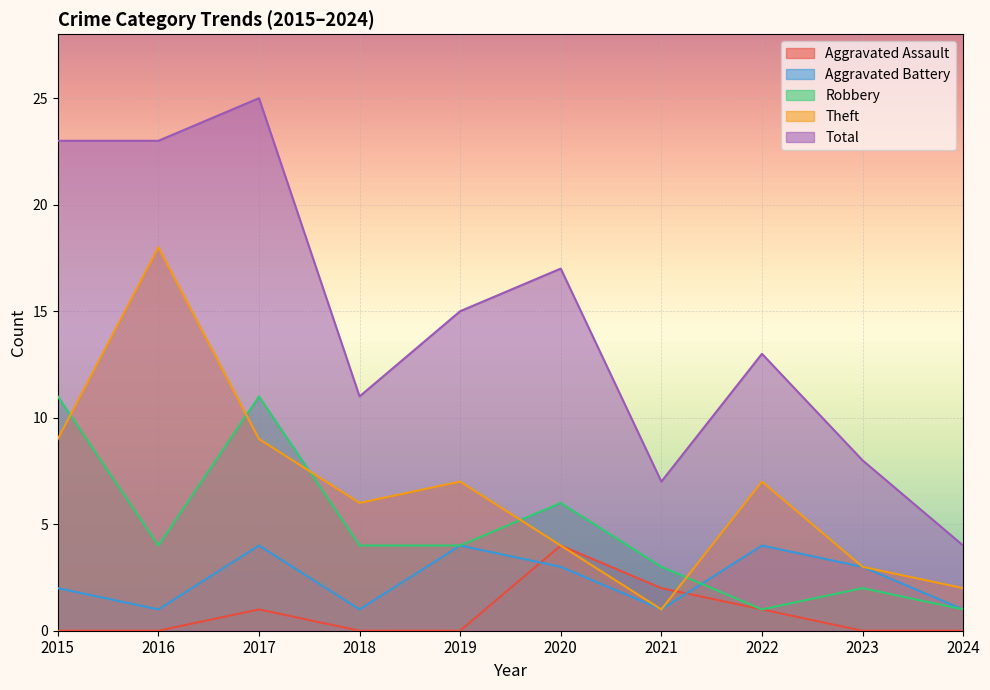

What is the value of the Robbery point at the 5th from the left?

4